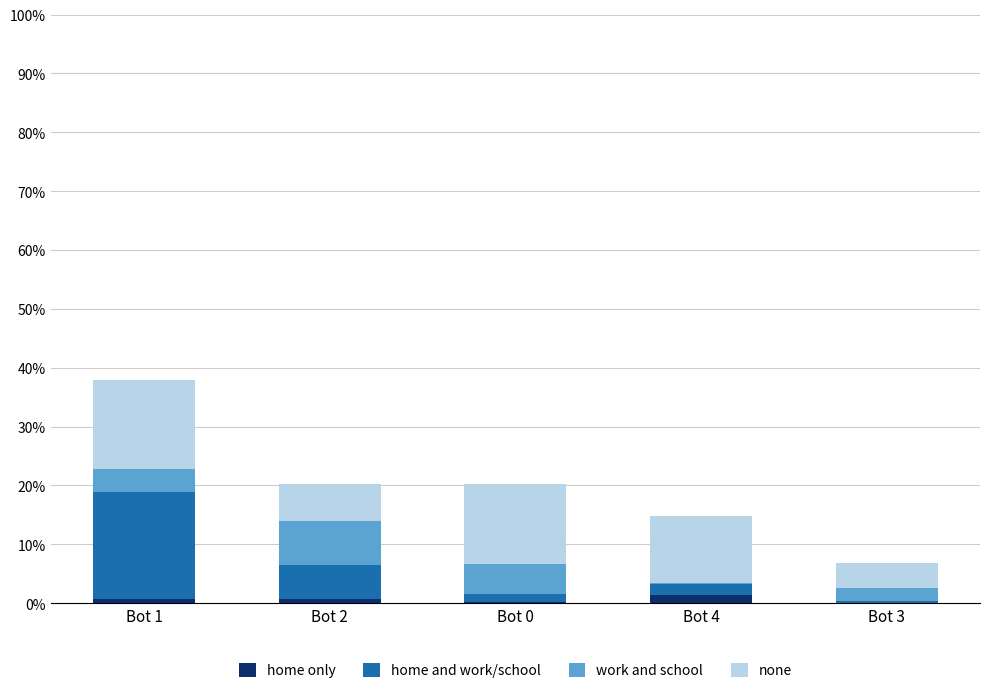

What is the sum of all home only values?

3.0